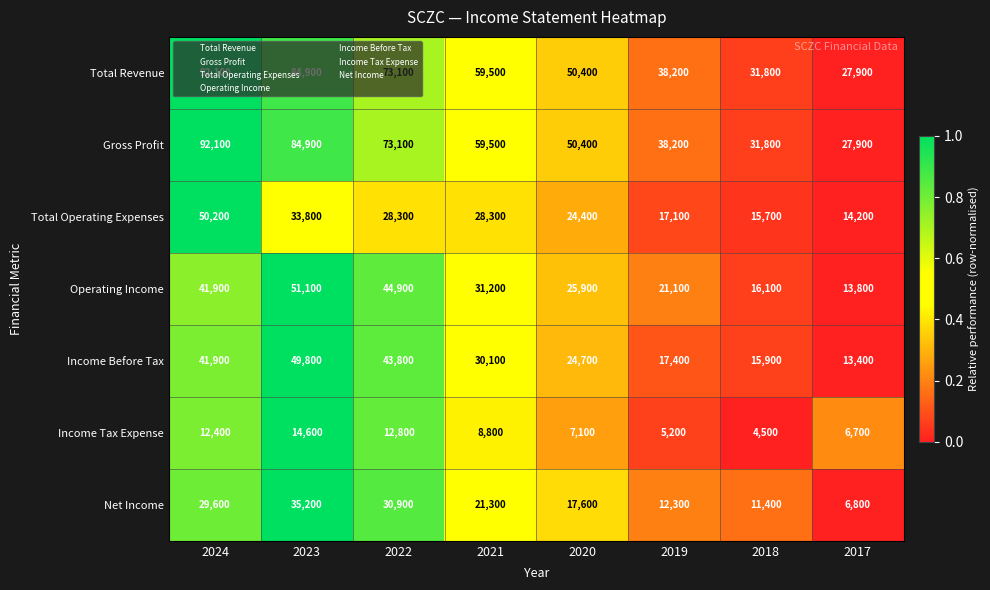

List the labels in order of Net Income value, smallest first.

2017, 2018, 2019, 2020, 2021, 2024, 2022, 2023